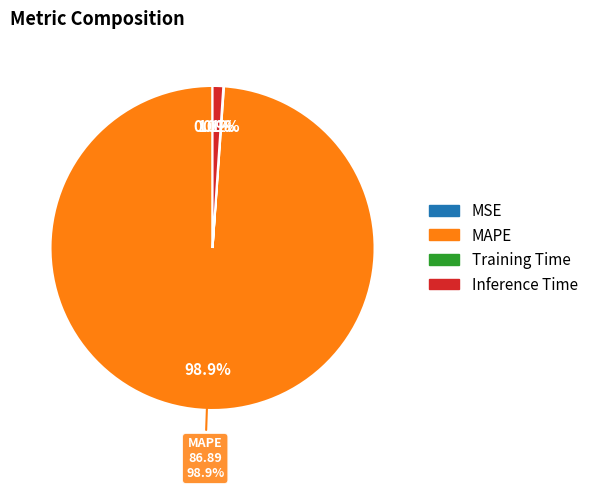

How many segments does this pie chart have?

4